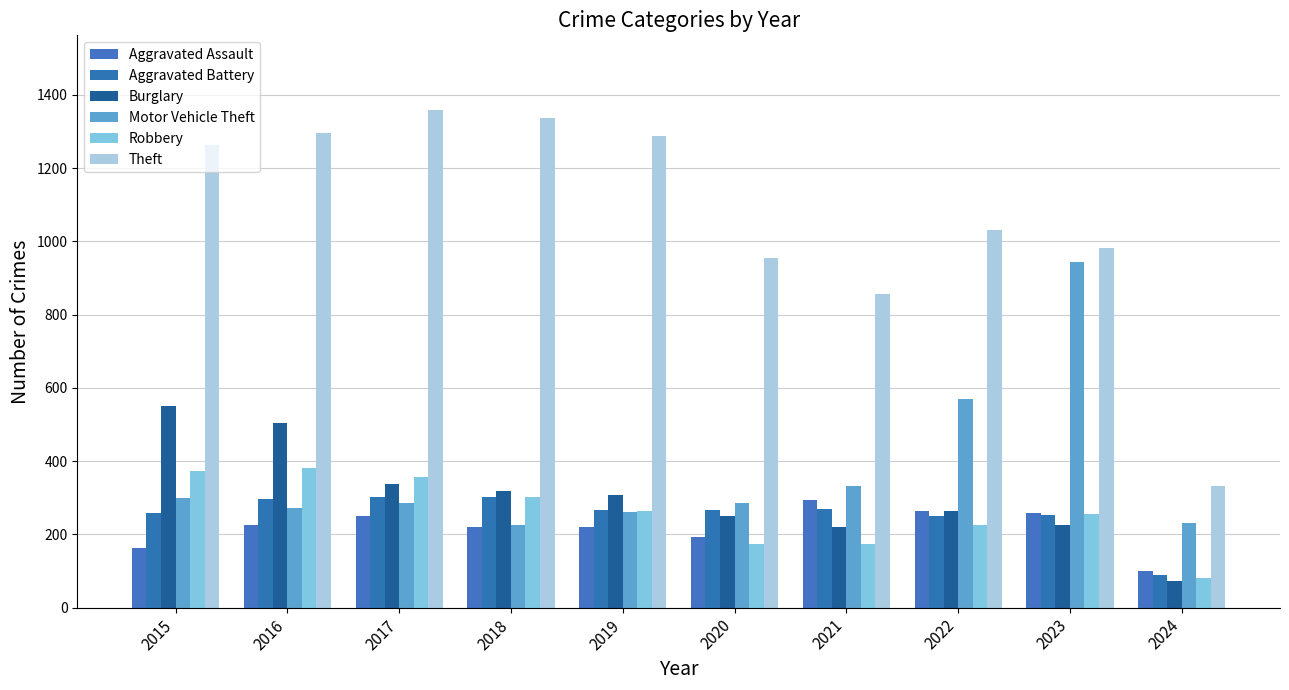

True or false: Aggravated Battery has a value of 69 at 2020.

False